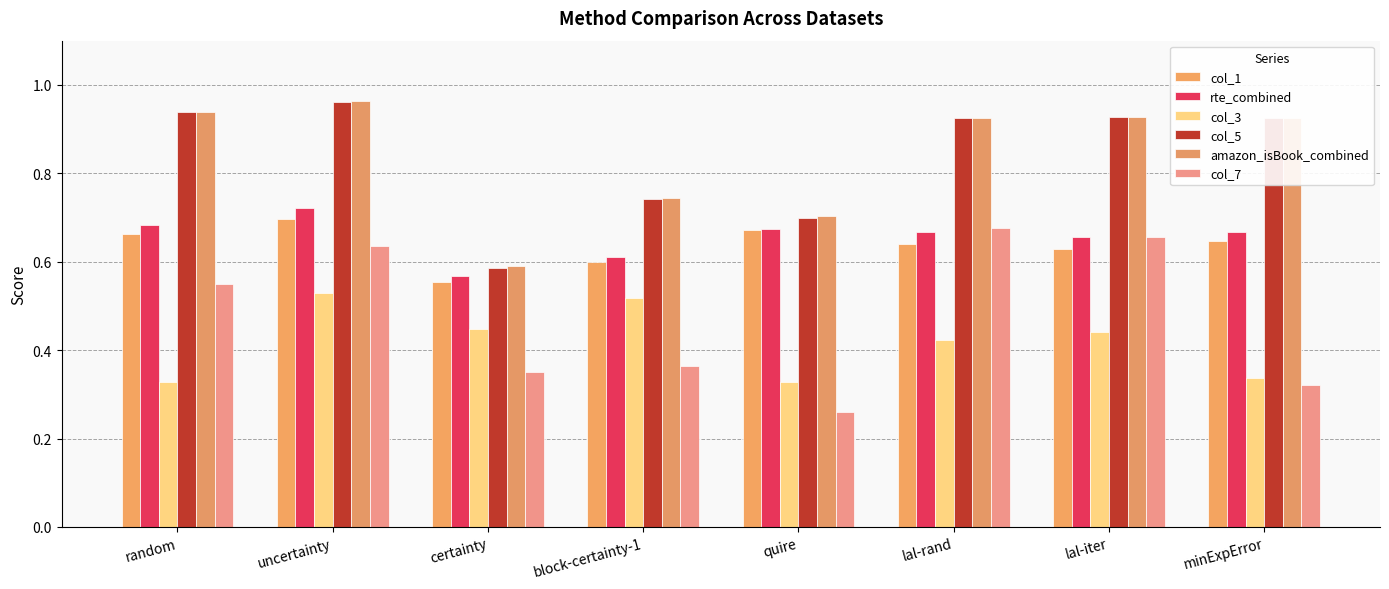

Rank the categories by col_7 value from lowest to highest.

quire, minExpError, certainty, block-certainty-1, random, uncertainty, lal-iter, lal-rand